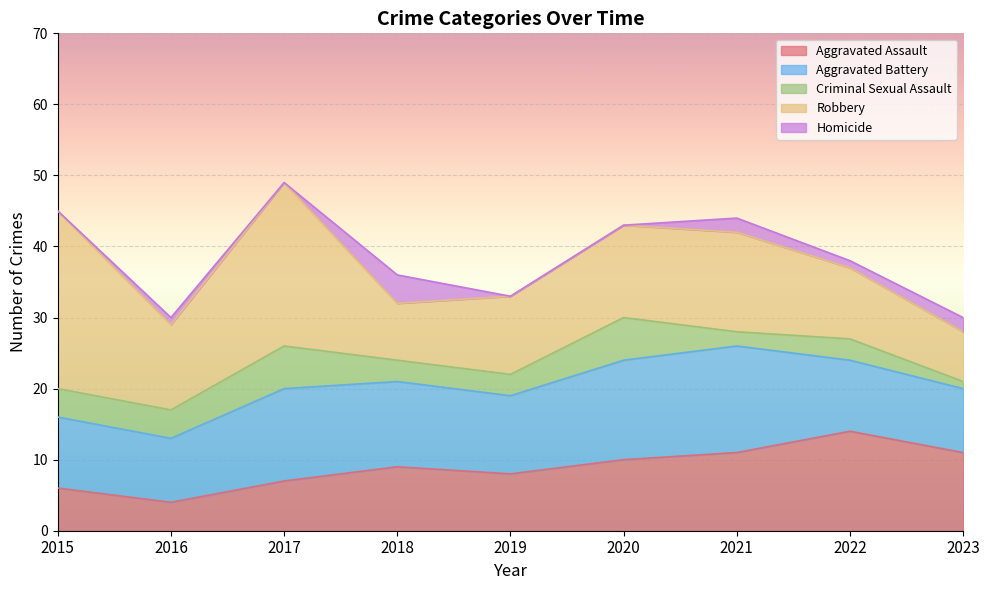

What is the value of the Robbery point at the 9th from the left?

7